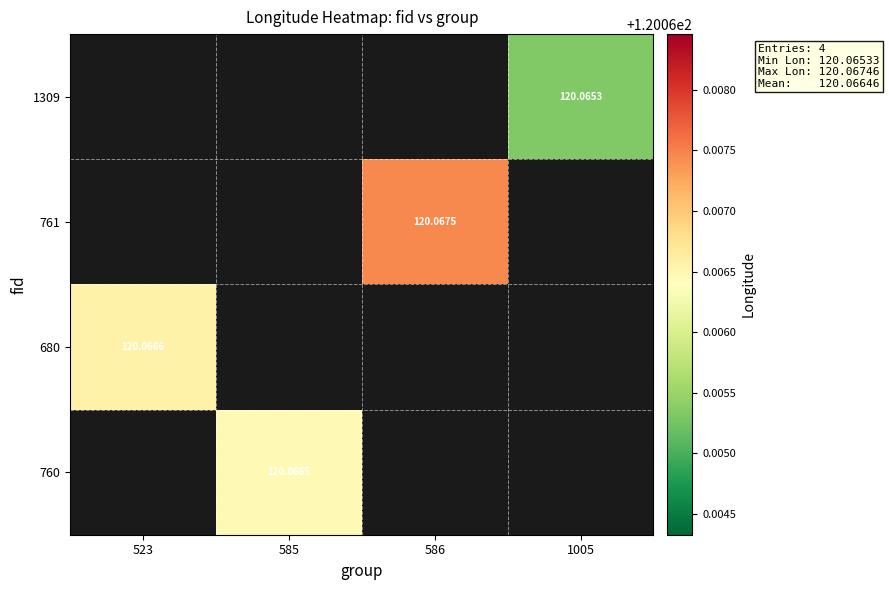

What is the maximum value for 680?

120.1